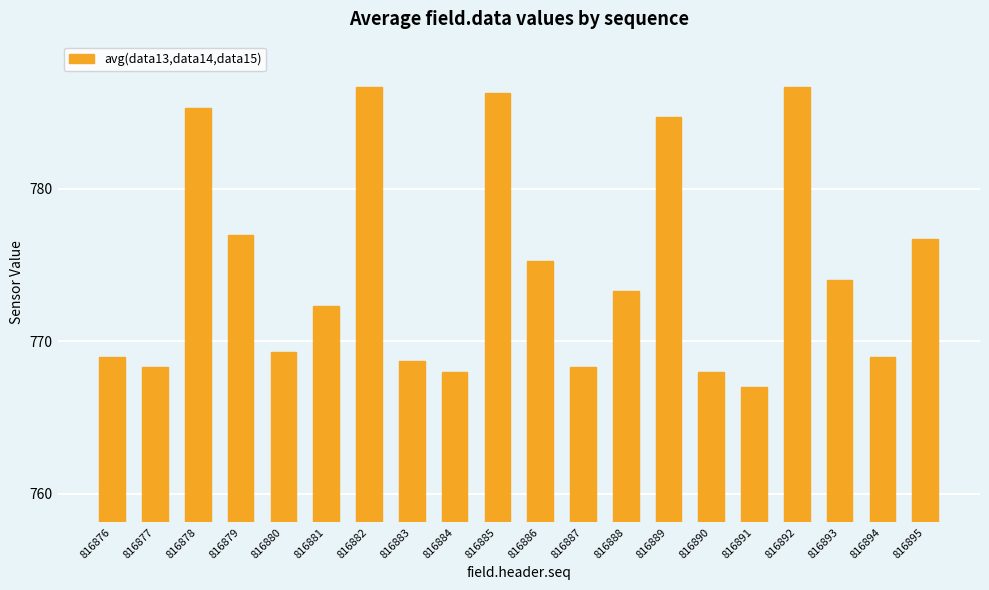

Which category has the lowest value across all series?

816891